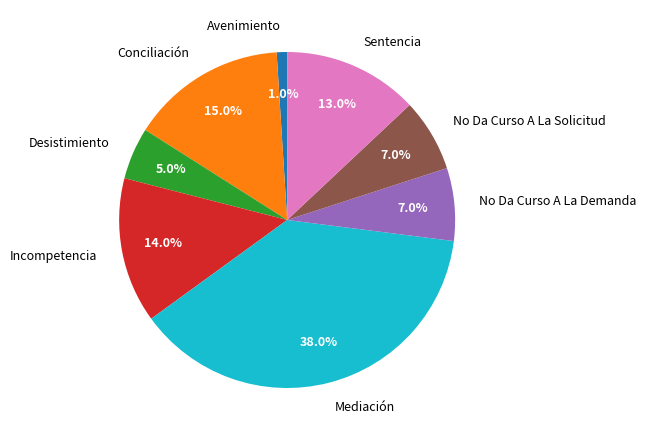

True or false: Conciliación accounts for 15% of the total.

True